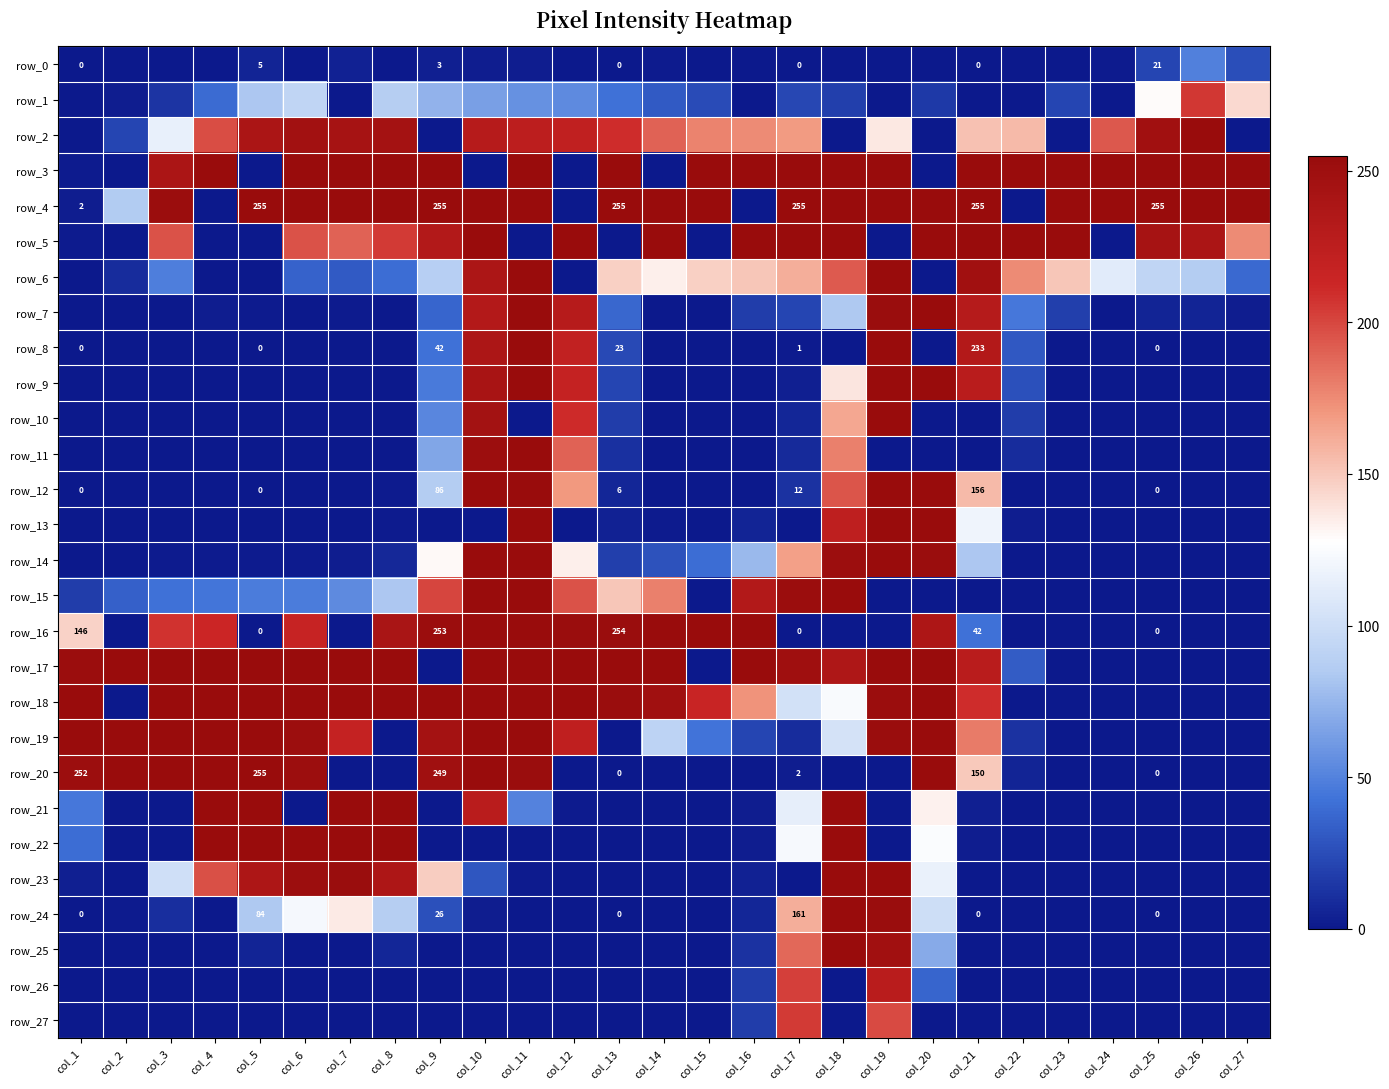

At which category does the chart reach its minimum across all series?

col_1